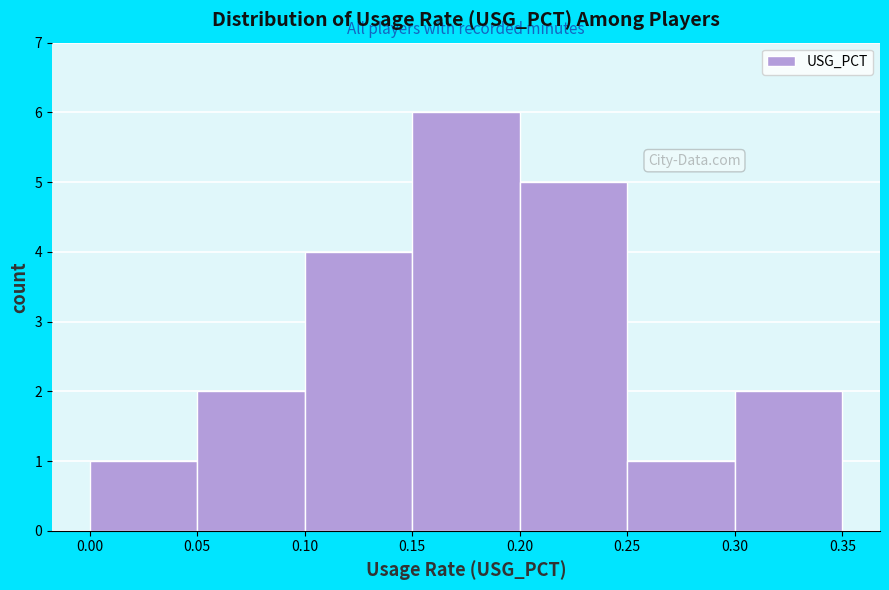

Reading left to right, transcribe this chart: for each bar, give the range it covers on the x-axis and its height. The values are not printed on the chart, so give them approximately, as read against the axis.

0.00 to 0.05: 1
0.05 to 0.10: 2
0.10 to 0.15: 4
0.15 to 0.20: 6
0.20 to 0.25: 5
0.25 to 0.30: 1
0.30 to 0.35: 2